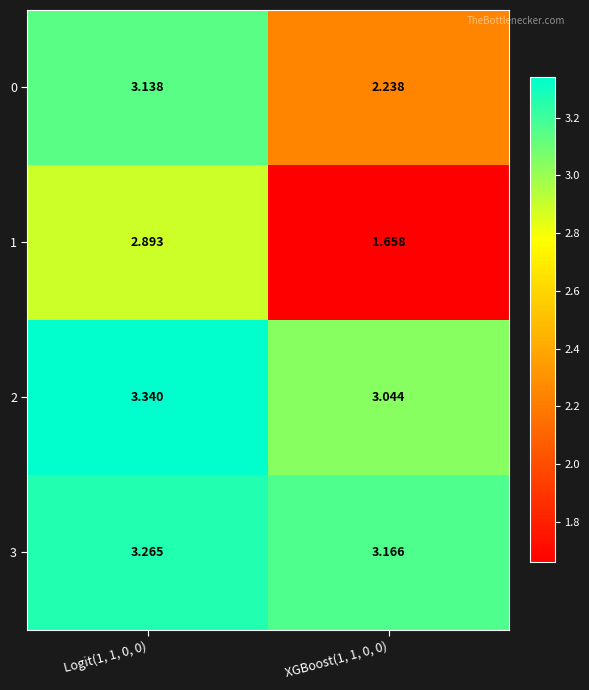

Is the value of 1 at Logit(1, 1, 0, 0) greater than the value of 0 at XGBoost(1, 1, 0, 0)?

Yes